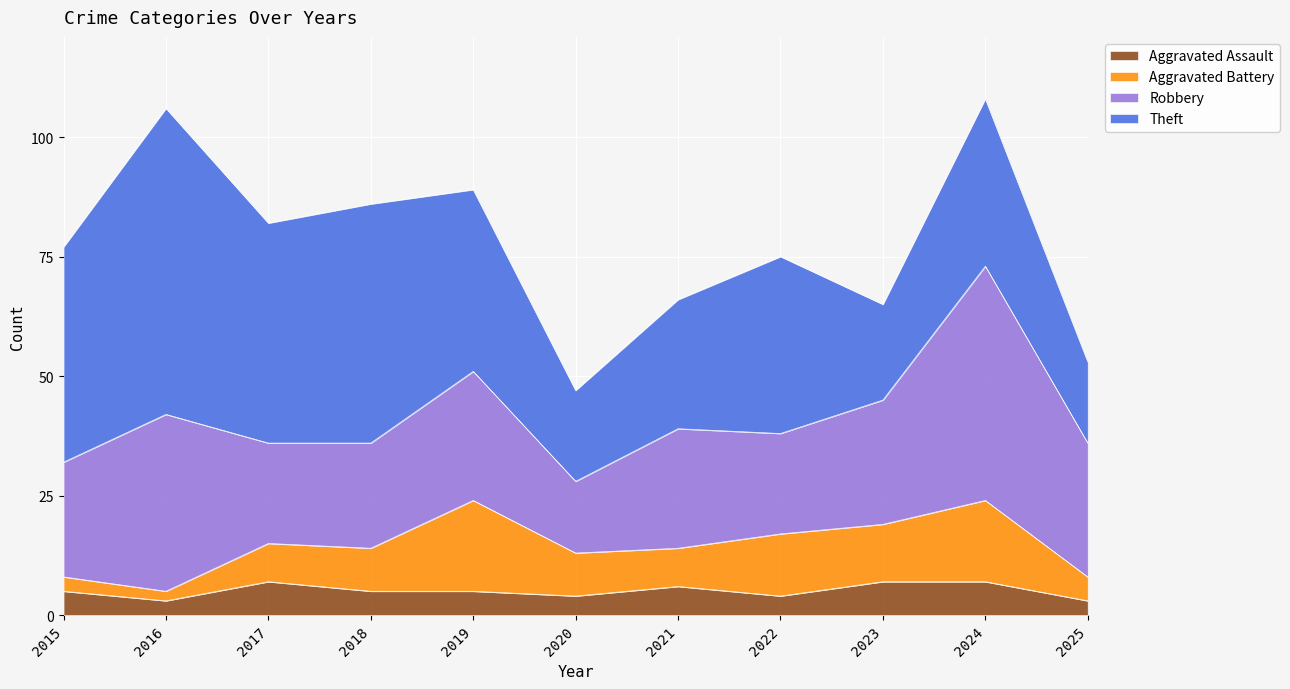

What is the minimum value shown in the chart?

2